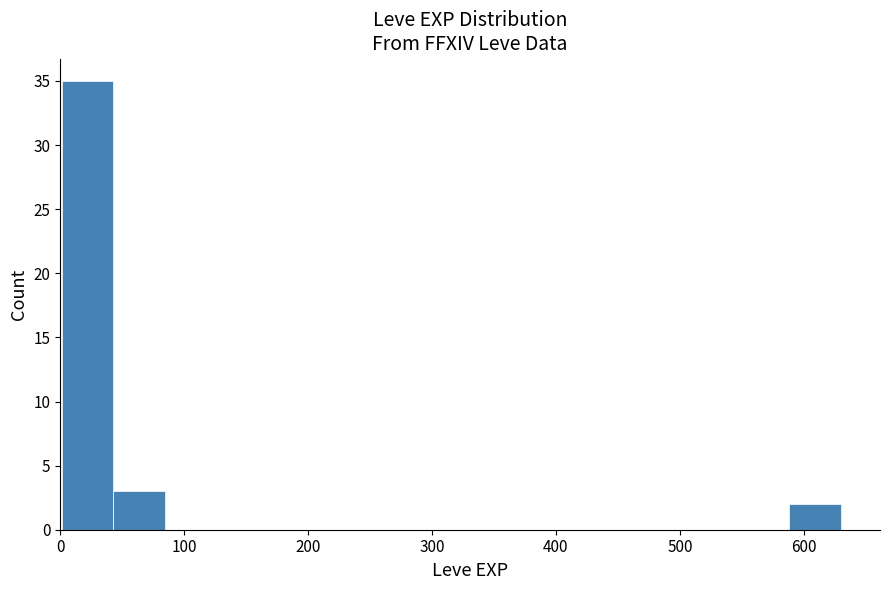

Reading left to right, transcribe this chart: for each bar, give the range it covers on the x-axis and its height. Neither the bar edges nor the heights are printed on the chart, so give them approximately, as read against the axes.

0 to 40: 35
40 to 80: 3
80 to 130: 0
130 to 170: 0
170 to 210: 0
210 to 250: 0
250 to 290: 0
290 to 340: 0
340 to 380: 0
380 to 420: 0
420 to 460: 0
460 to 500: 0
500 to 550: 0
550 to 590: 0
590 to 630: 2